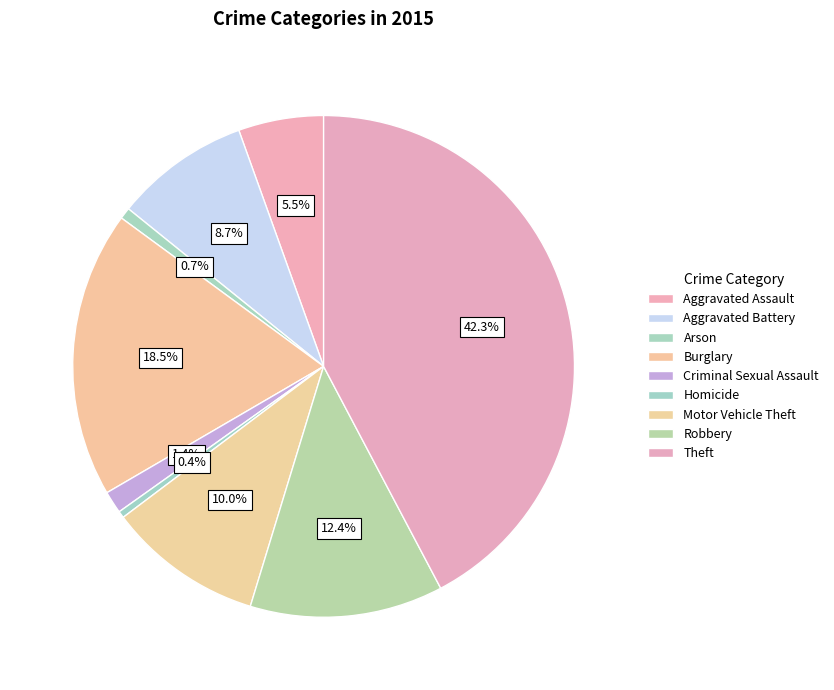

Count the number of slices in the pie.

9